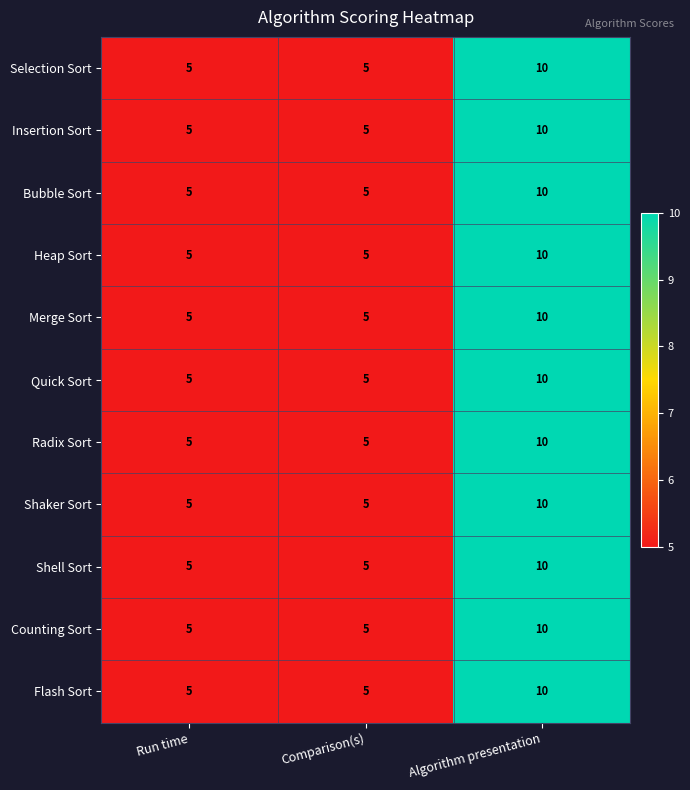

Is the value of Heap Sort at Algorithm presentation greater than the value of Selection Sort at Comparison(s)?

Yes